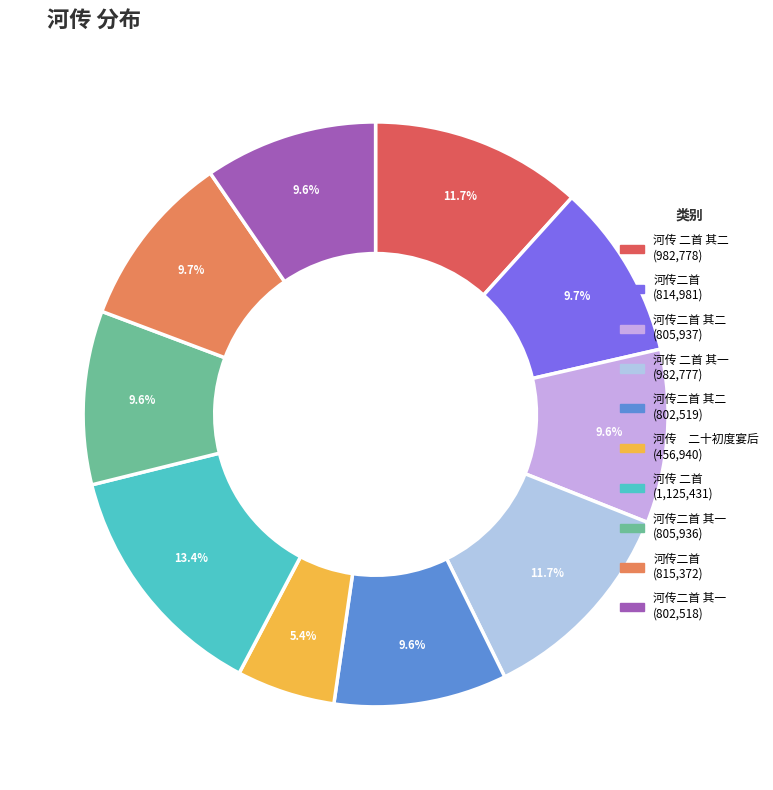

Does any single category account for the majority?

No